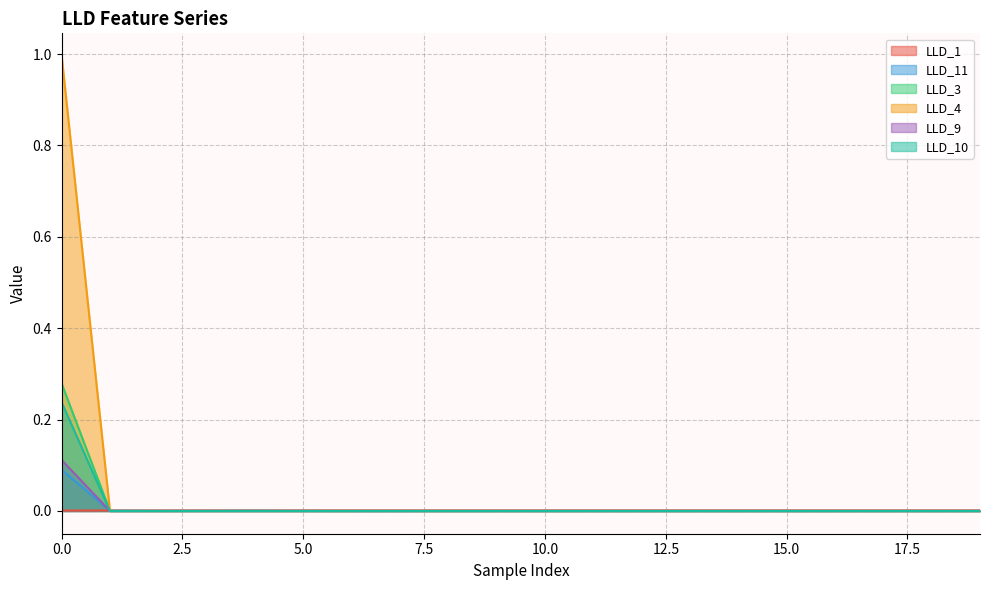

True or false: LLD_10 has more than 0 points higher than both neighbors.

False